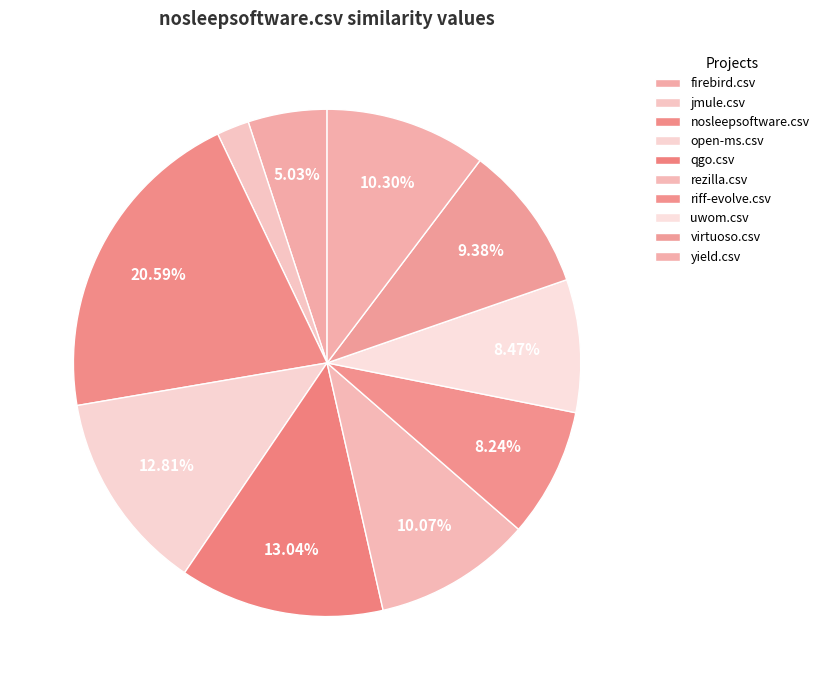

Rank the categories by value from lowest to highest.

jmule.csv, firebird.csv, riff-evolve.csv, uwom.csv, virtuoso.csv, rezilla.csv, yield.csv, open-ms.csv, qgo.csv, nosleepsoftware.csv